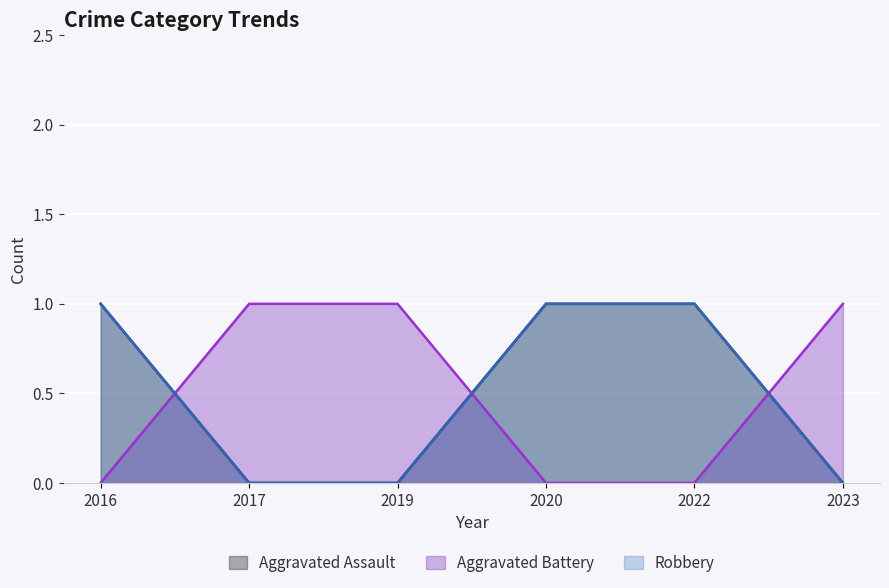

How many intersections are there between Aggravated Battery and Robbery?

3